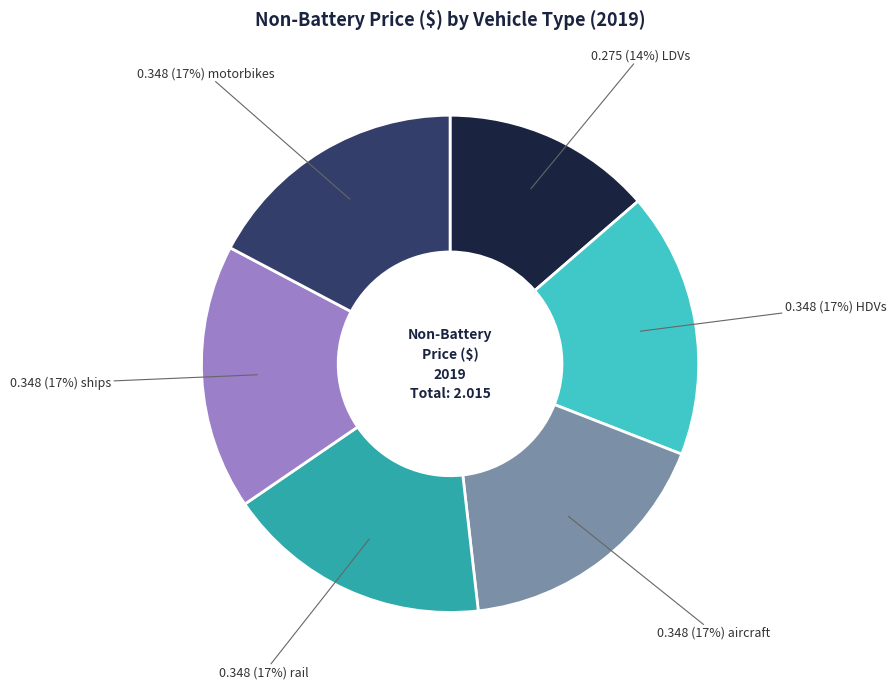

Does any single category account for the majority?

No